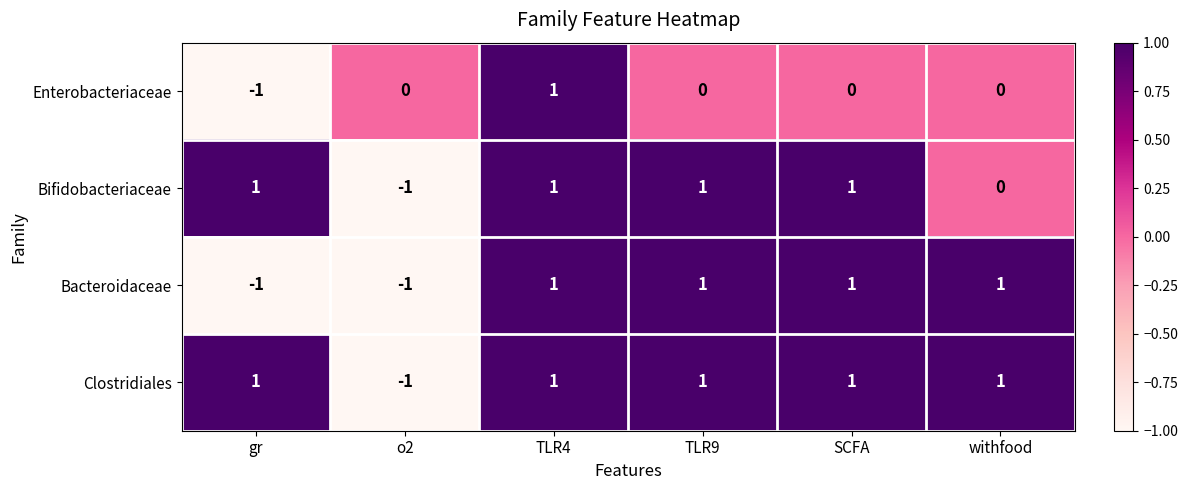

List the series in order of their overall mean, highest first.

Clostridiales, Bifidobacteriaceae, Bacteroidaceae, Enterobacteriaceae